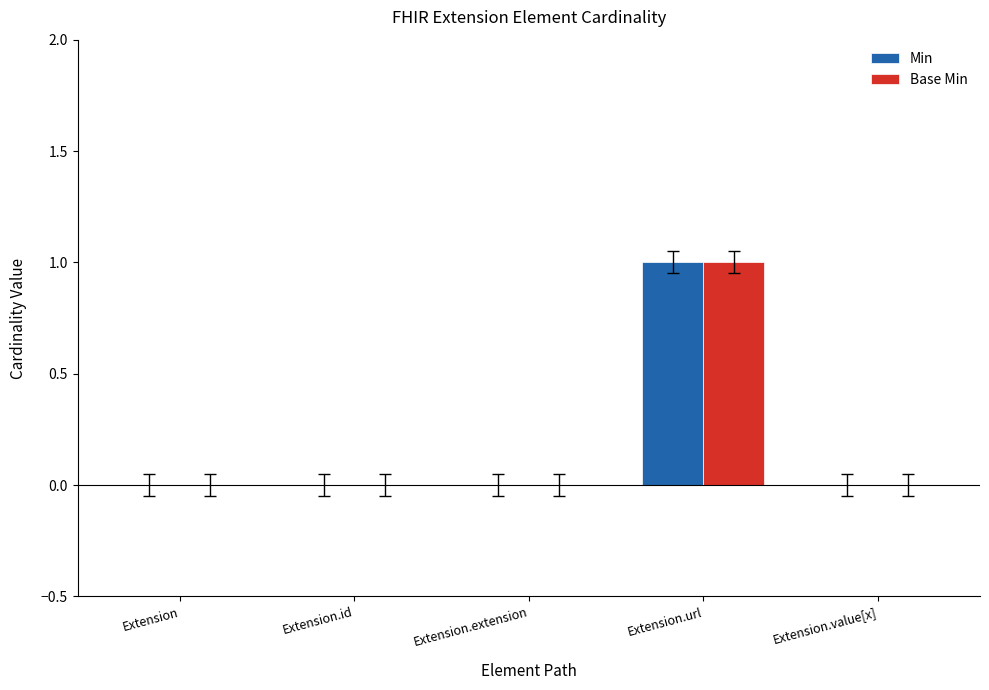

Is it true that Min equals 0 at Extension.id?

True